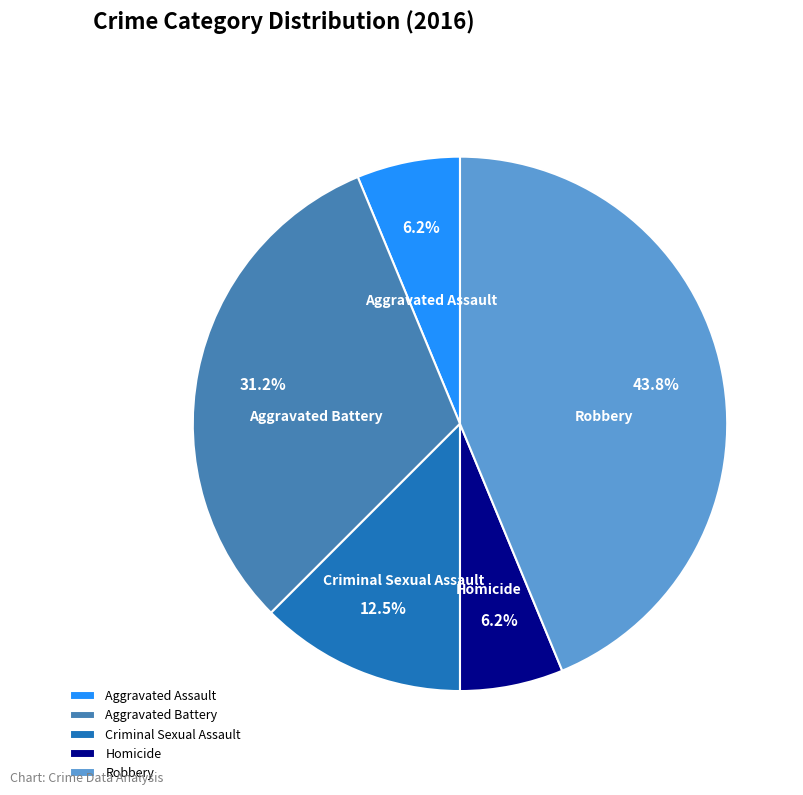

What portion of the pie excludes Criminal Sexual Assault?

87.5%